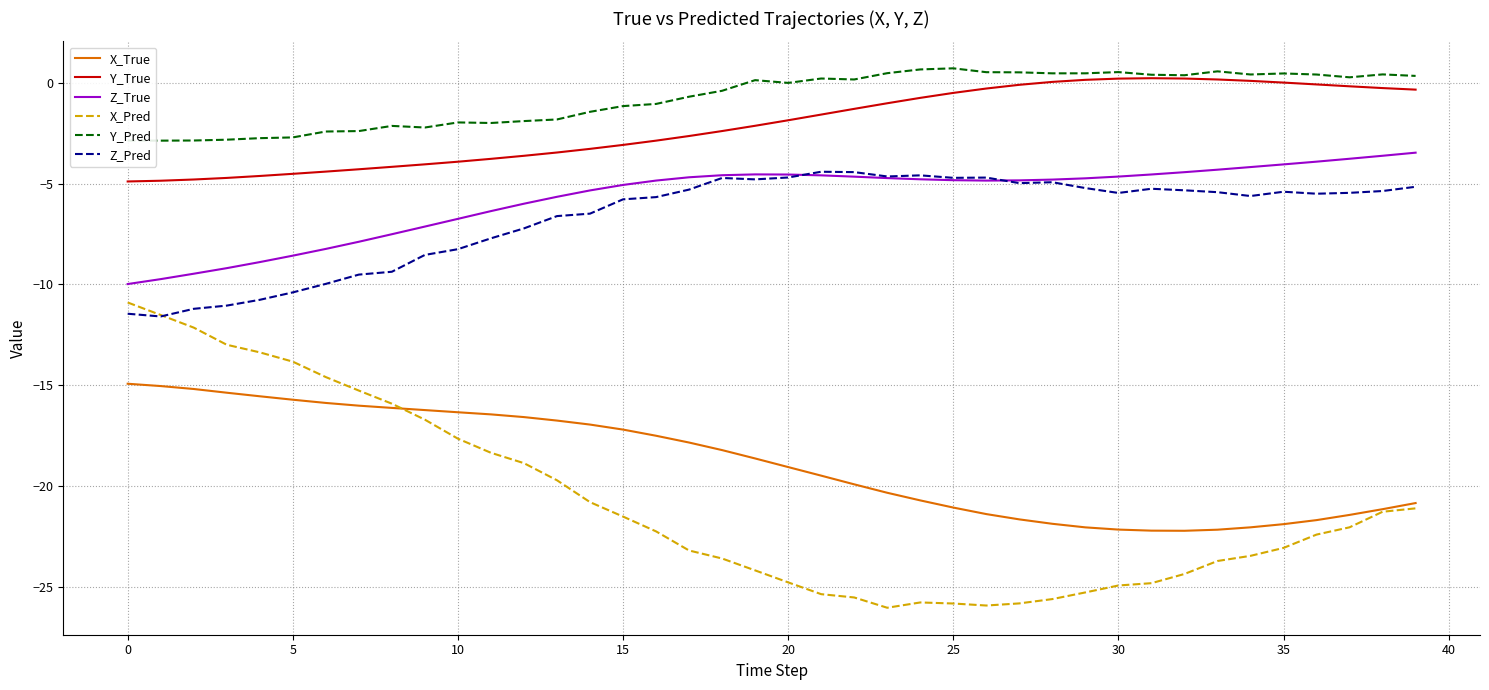

True or false: X_True and Z_True cross at least once.

False